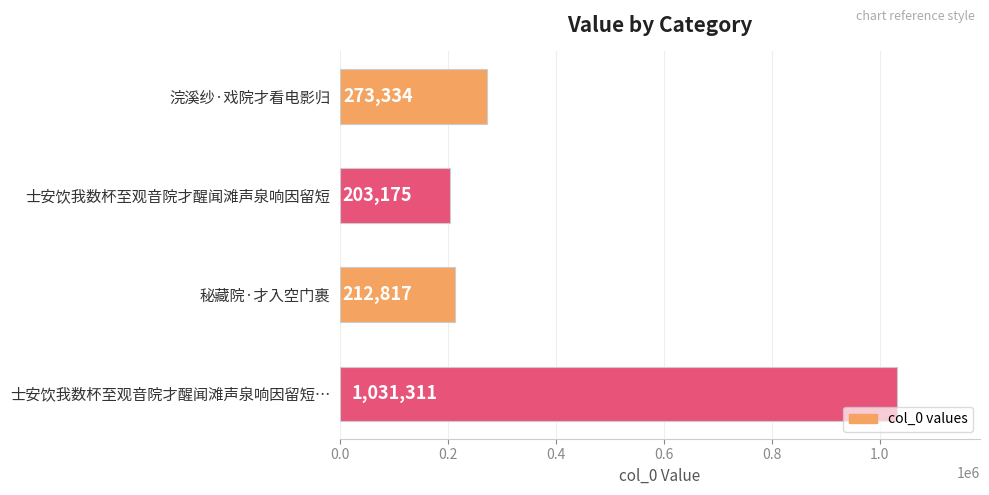

How many categories are shown in the chart?

4